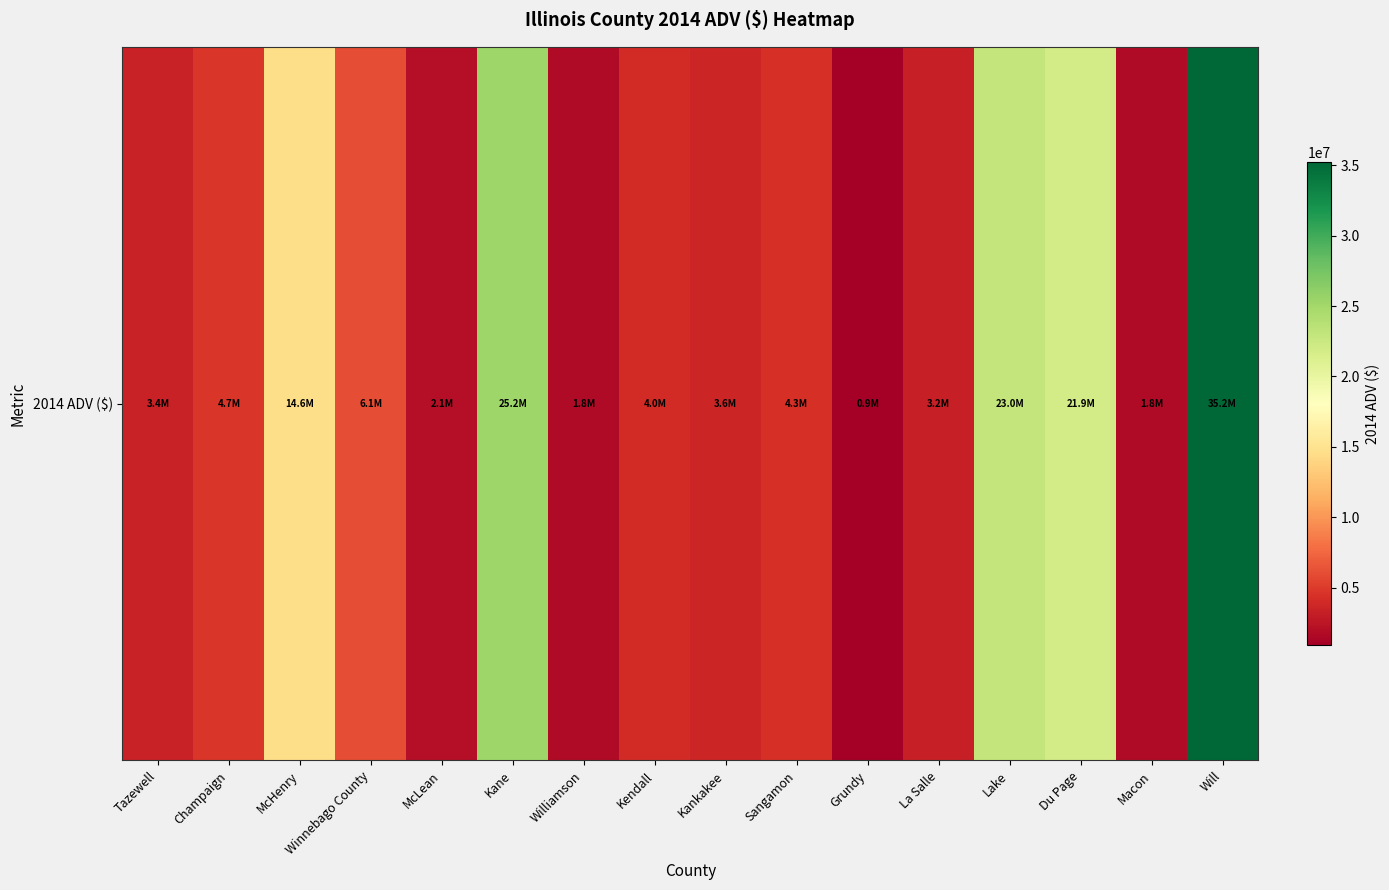

List the labels in order of value, largest first.

Will, Kane, Lake, Du Page, McHenry, Winnebago County, Champaign, Sangamon, Kendall, Kankakee, Tazewell, La Salle, McLean, Macon, Williamson, Grundy